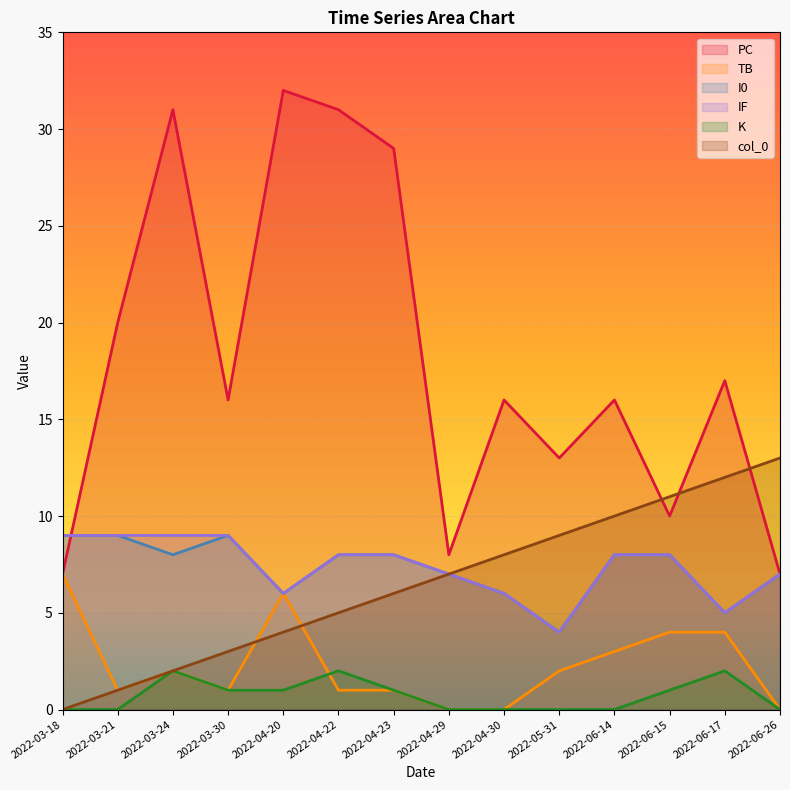

Reading left to right, extract all data points from this chart.

col_0: 0	1	2	3	4	5	6	7	8	9	10	11	12	13
PC: 7	20	31	16	32	31	29	8	16	13	16	10	17	7
TB: 7	1	2	1	6	1	1	0	0	2	3	4	4	0
I0: 9	9	8	9	6	8	8	7	6	4	8	8	5	7
IF: 9	9	9	9	6	8	8	7	6	4	8	8	5	7
K: 0	0	2	1	1	2	1	0	0	0	0	1	2	0